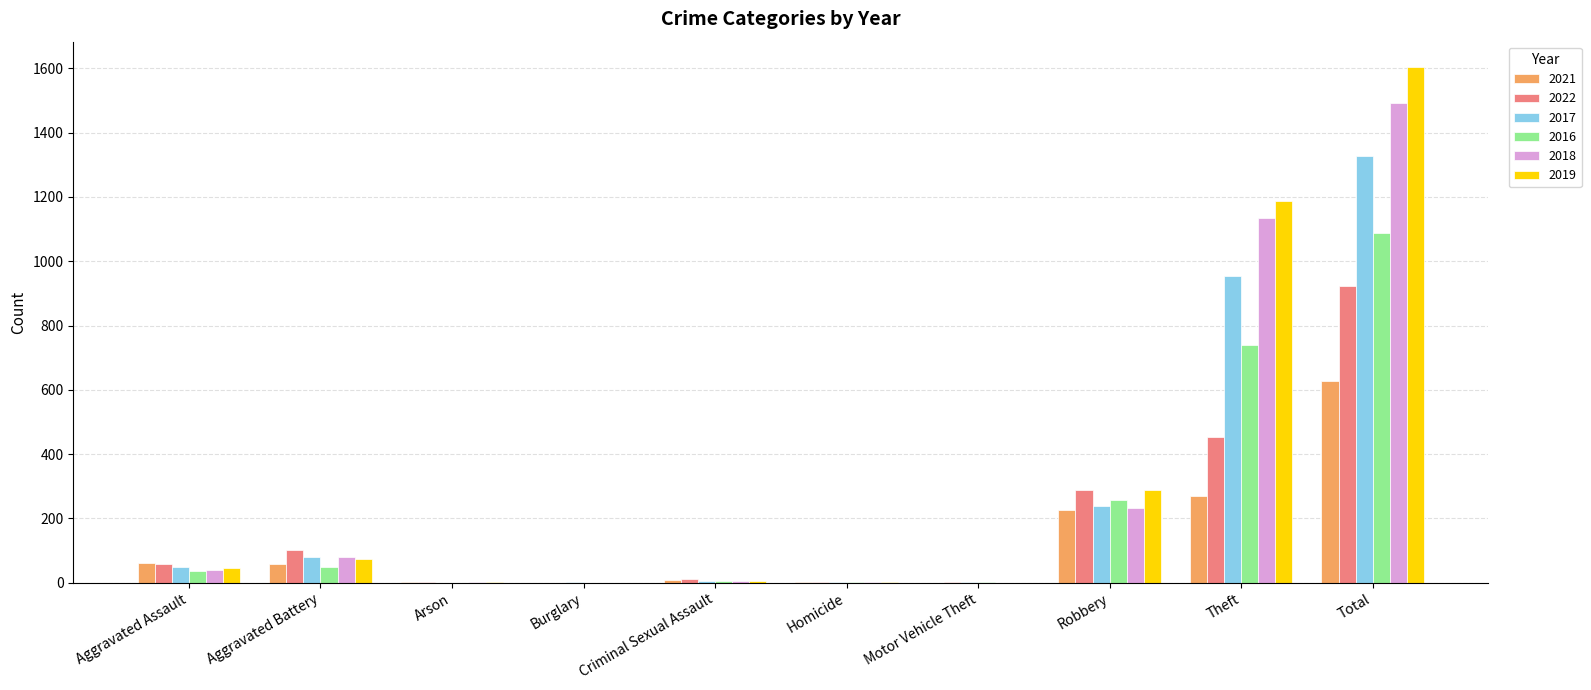

Count the number of data series in this chart.

6